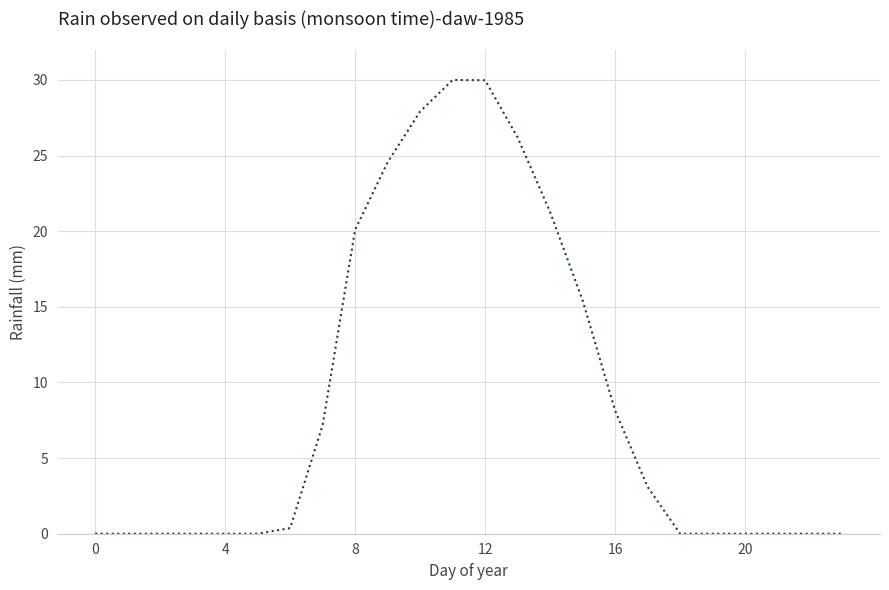

What is the greatest value displayed?

30.0